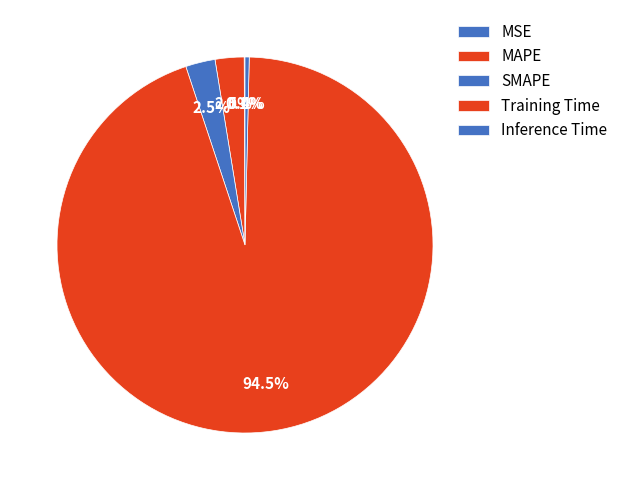

Between Inference Time and MAPE, which is larger?

MAPE